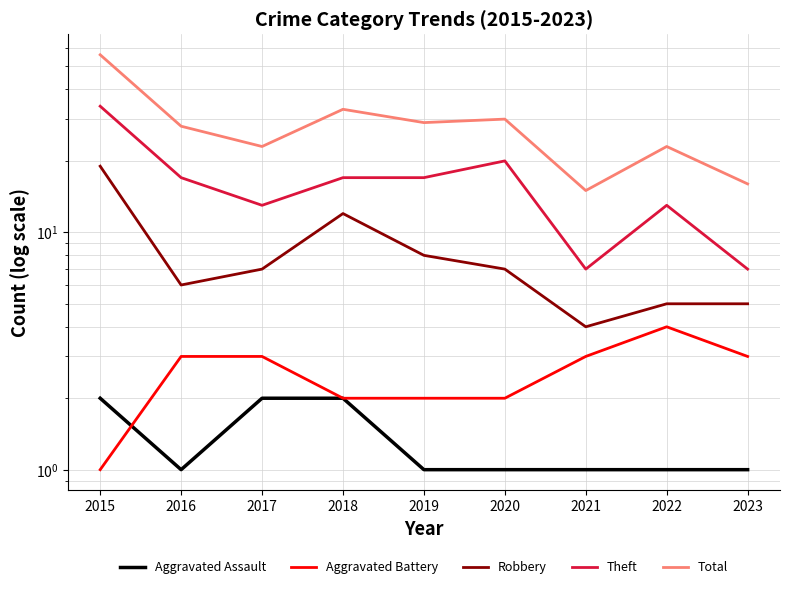

True or false: Robbery and Aggravated Assault intersect in this chart.

False